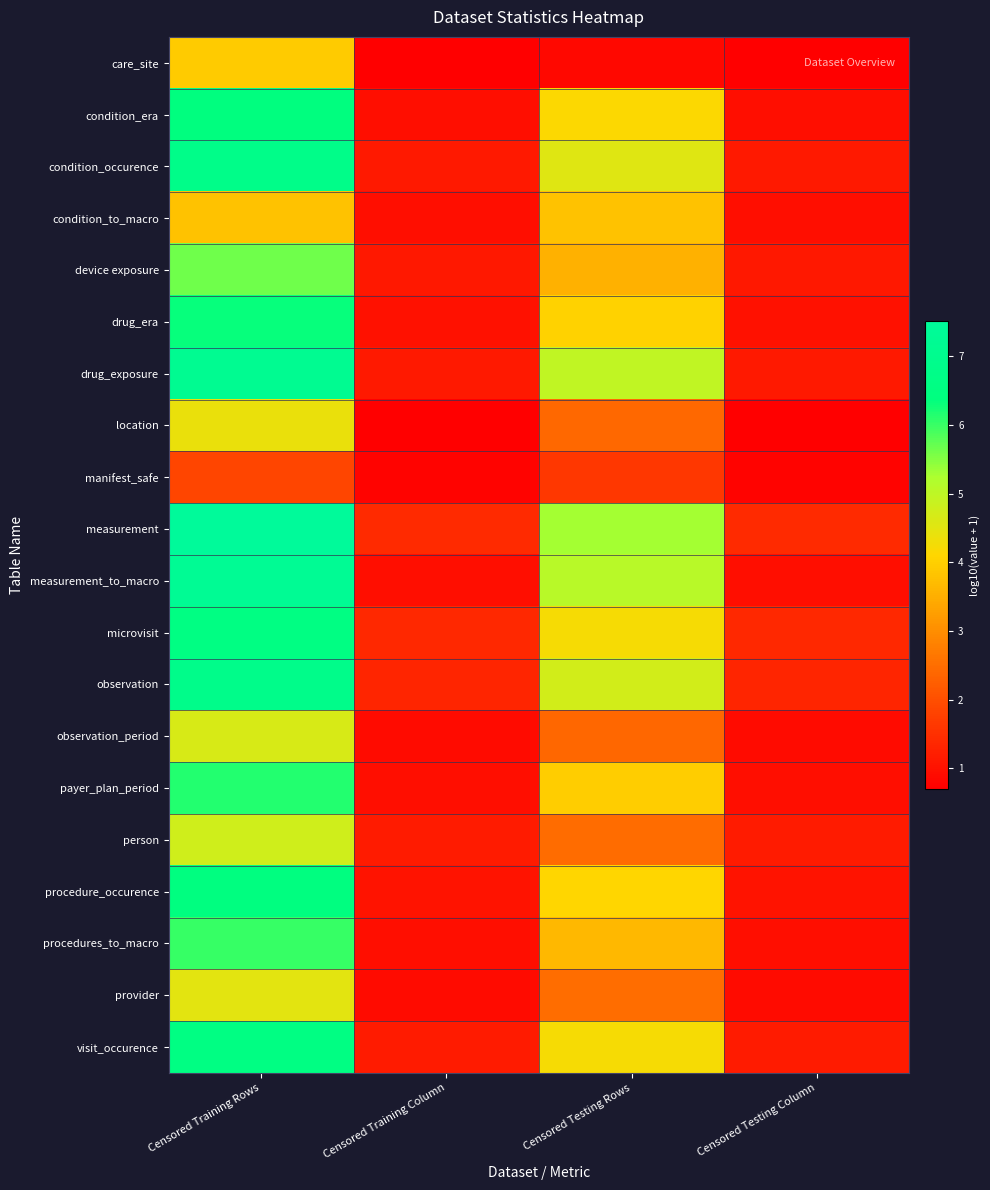

Reading right to left, transcribe all the data shown in this chart.

care_site: Censored Testing Column=0.7	Censored Testing Rows=0.8	Censored Training Column=0.7	Censored Training Rows=3.9
condition_era: Censored Testing Column=1.0	Censored Testing Rows=4.1	Censored Training Column=1.0	Censored Training Rows=6.4
condition_occurence: Censored Testing Column=1.1	Censored Testing Rows=4.6	Censored Training Column=1.1	Censored Training Rows=6.8
condition_to_macro: Censored Testing Column=1.0	Censored Testing Rows=3.8	Censored Training Column=1.0	Censored Training Rows=3.8
device exposure: Censored Testing Column=1.1	Censored Testing Rows=3.5	Censored Training Column=1.1	Censored Training Rows=5.6
drug_era: Censored Testing Column=1.0	Censored Testing Rows=4.0	Censored Training Column=1.0	Censored Training Rows=6.3
drug_exposure: Censored Testing Column=1.1	Censored Testing Rows=5.0	Censored Training Column=1.1	Censored Training Rows=7.1
location: Censored Testing Column=0.7	Censored Testing Rows=2.4	Censored Training Column=0.7	Censored Training Rows=4.4
manifest_safe: Censored Testing Column=0.8	Censored Testing Rows=1.6	Censored Training Column=0.8	Censored Training Rows=1.8
measurement: Censored Testing Column=1.4	Censored Testing Rows=5.3	Censored Training Column=1.4	Censored Training Rows=7.5
measurement_to_macro: Censored Testing Column=1.0	Censored Testing Rows=5.1	Censored Training Column=1.0	Censored Training Rows=7.3
microvisit: Censored Testing Column=1.4	Censored Testing Rows=4.2	Censored Training Column=1.4	Censored Training Rows=6.5
observation: Censored Testing Column=1.3	Censored Testing Rows=4.7	Censored Training Column=1.3	Censored Training Rows=6.8
observation_period: Censored Testing Column=0.9	Censored Testing Rows=2.4	Censored Training Column=0.9	Censored Training Rows=4.7
payer_plan_period: Censored Testing Column=1.0	Censored Testing Rows=4.0	Censored Training Column=1.0	Censored Training Rows=6.1
person: Censored Testing Column=1.2	Censored Testing Rows=2.5	Censored Training Column=1.2	Censored Training Rows=4.8
procedure_occurence: Censored Testing Column=1.0	Censored Testing Rows=4.1	Censored Training Column=1.0	Censored Training Rows=6.4
procedures_to_macro: Censored Testing Column=1.0	Censored Testing Rows=3.6	Censored Training Column=1.0	Censored Training Rows=6.0
provider: Censored Testing Column=0.9	Censored Testing Rows=2.5	Censored Training Column=0.9	Censored Training Rows=4.5
visit_occurence: Censored Testing Column=1.2	Censored Testing Rows=4.2	Censored Training Column=1.2	Censored Training Rows=6.5